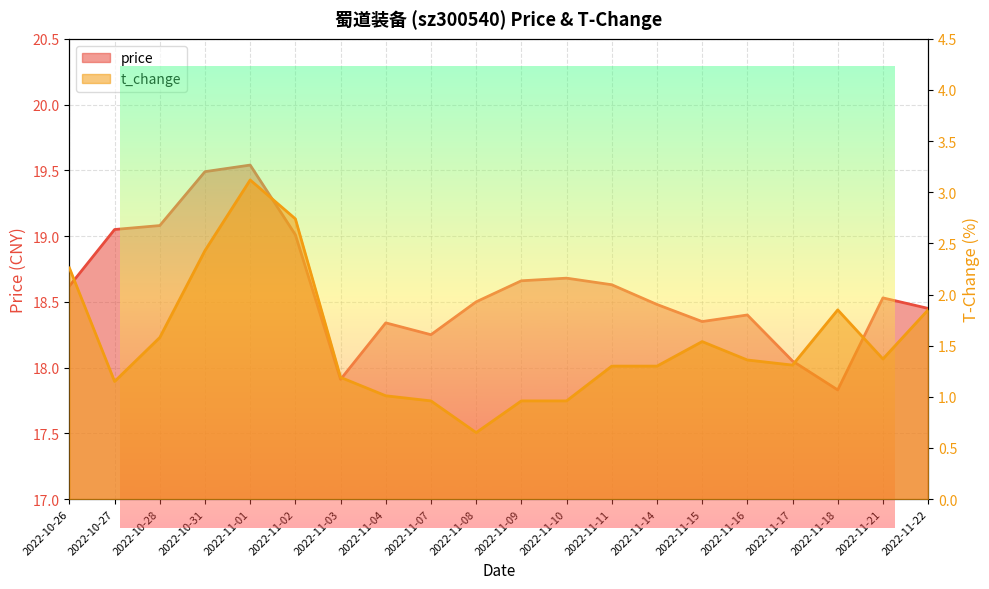

What is the difference between the maximum and second lowest values in the price series?

1.6